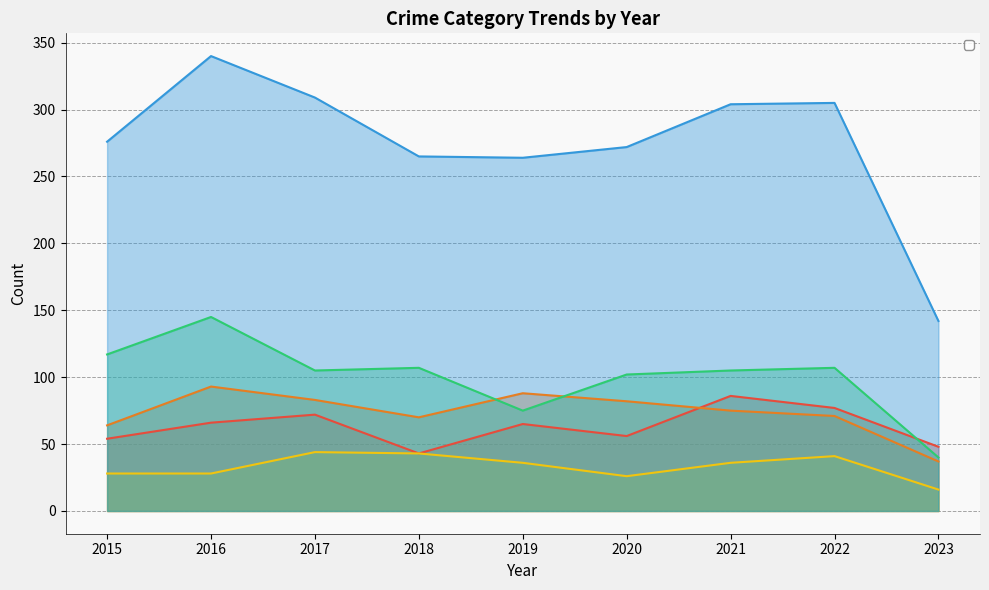

What is the average value of the Total series?

275